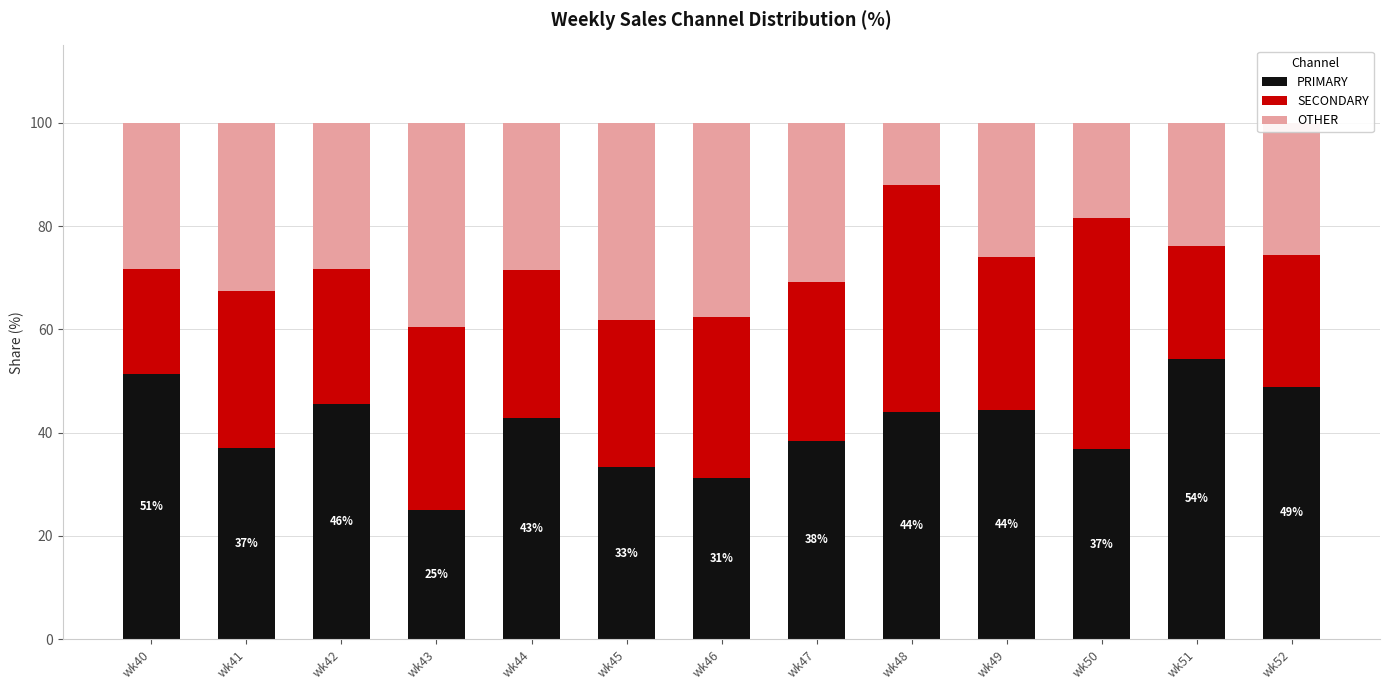

What is the minimum value for PRIMARY?

25.0